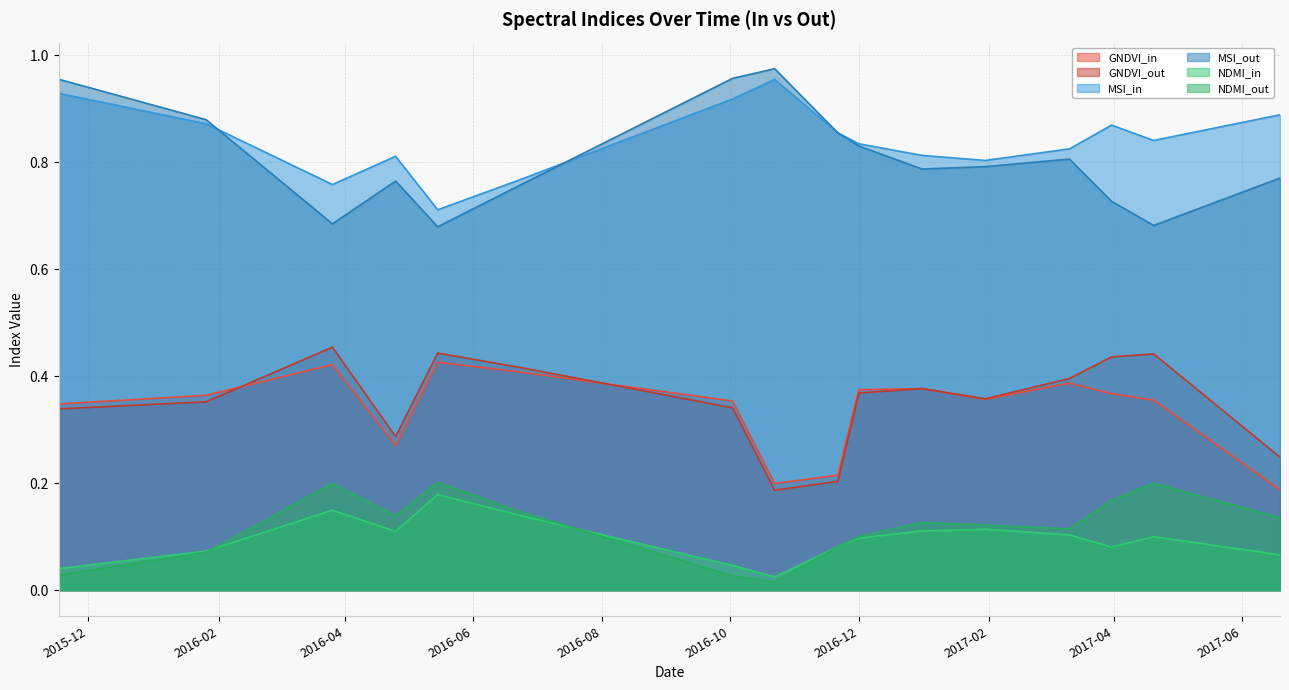

What is the minimum value for GNDVI_out?

0.2